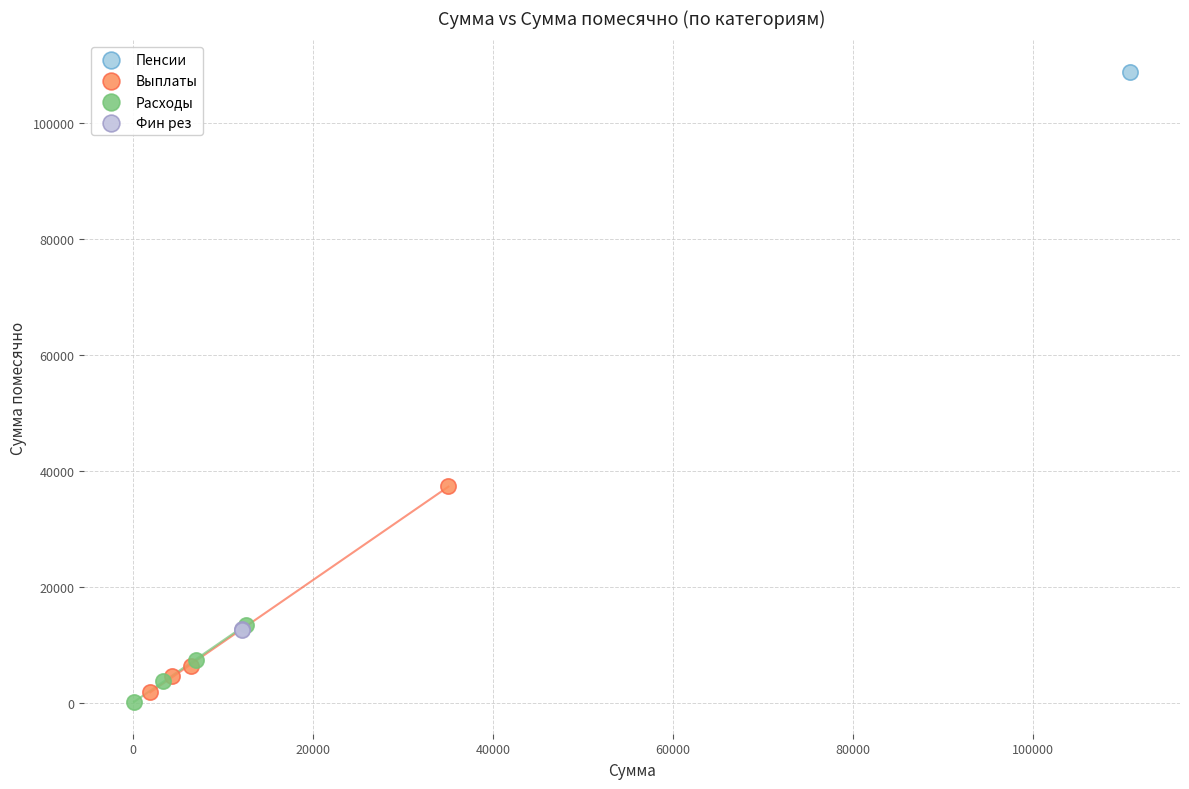

Which series reaches the minimum Y coordinate?

Расходы